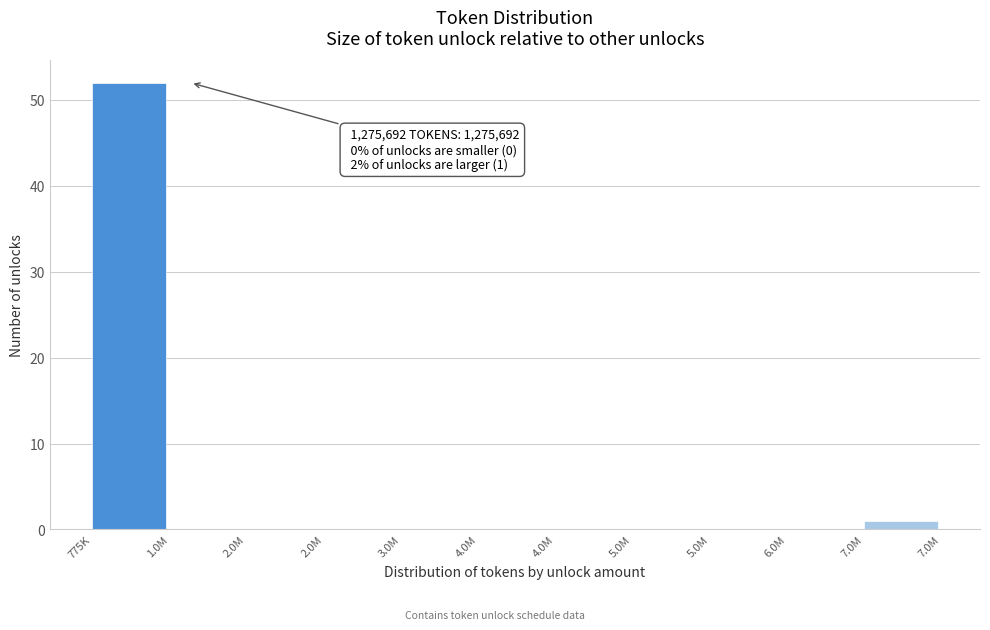

How many data points does each series have?

11